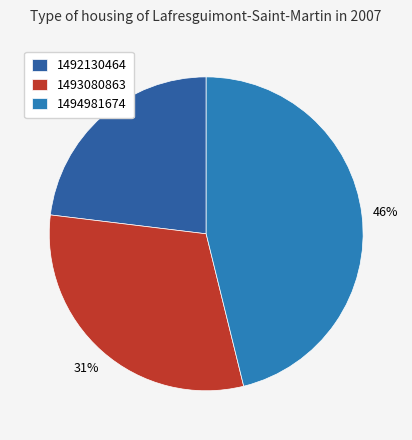

What is the ratio of the value at 1493080863 to the value at 1492130464?

1.3